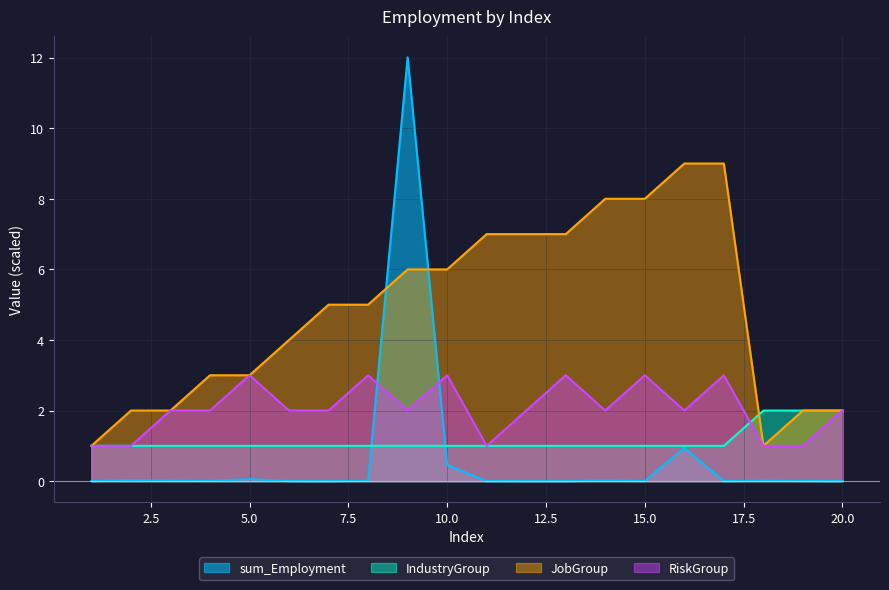

How many lines are shown in the chart?

4